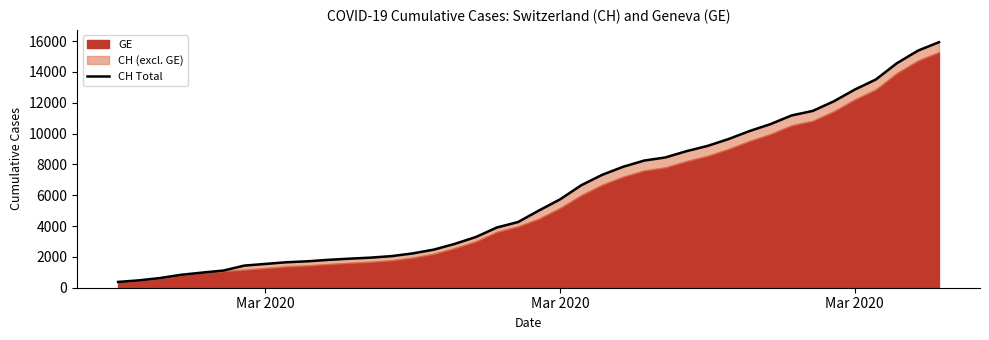

How many data points are less than 5012?

20